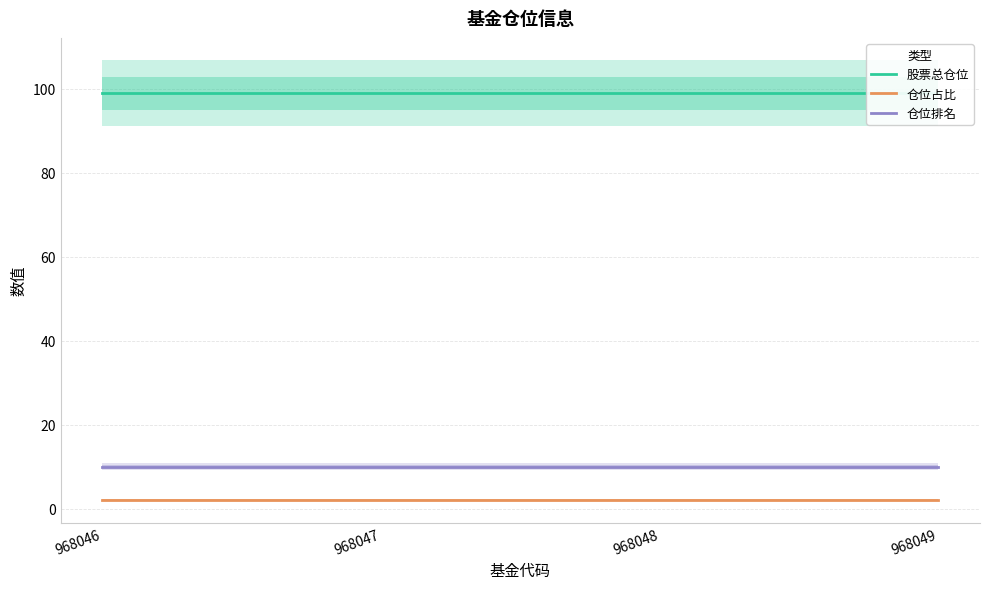

How many lines are shown in the chart?

3